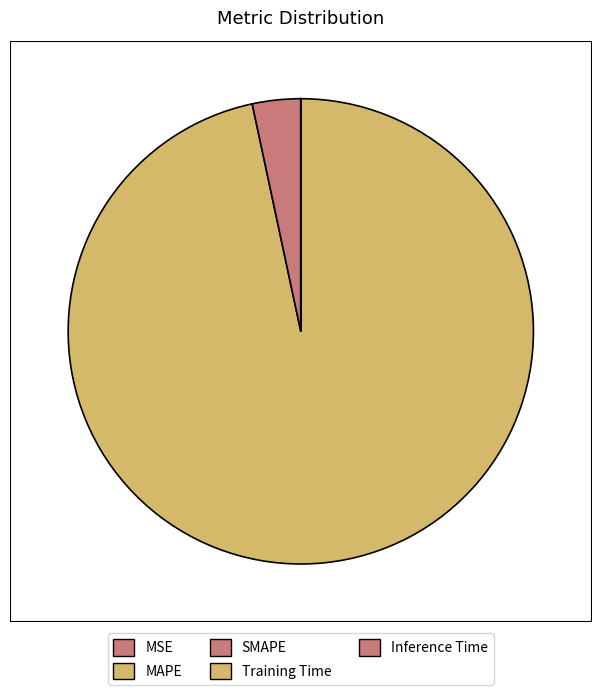

What is the change in value from SMAPE to Inference Time?

-200.0